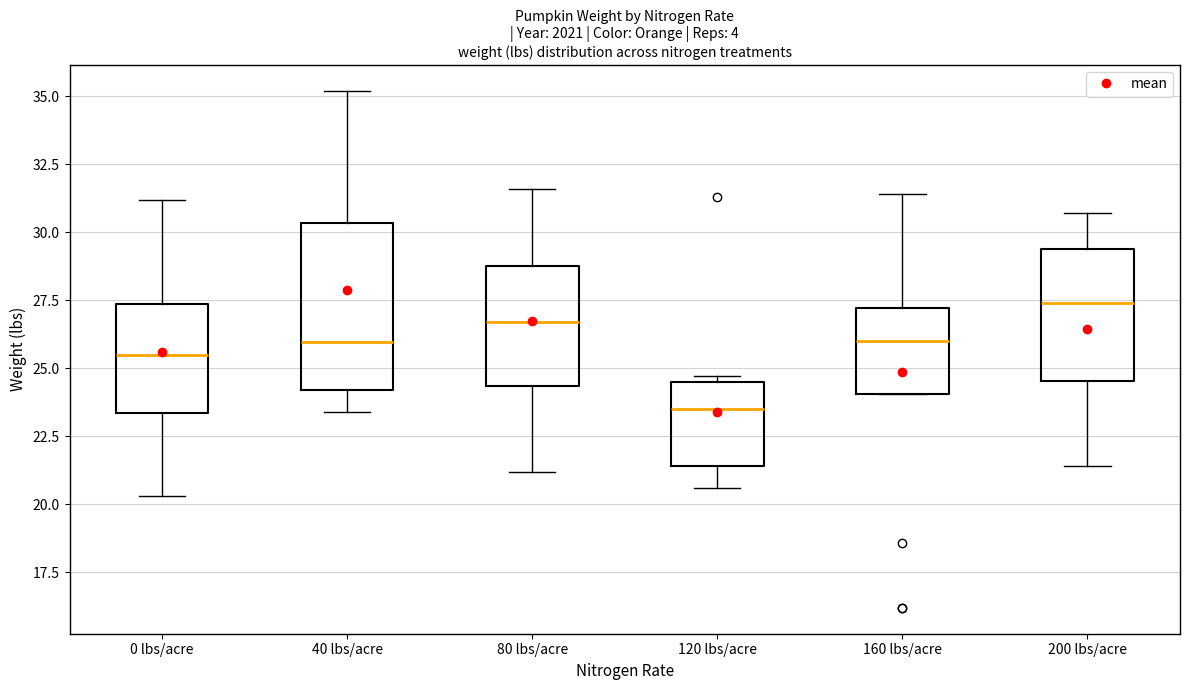

Comparing the boxes themselves (not the whiskers), which one is the tallest?

40 lbs/acre